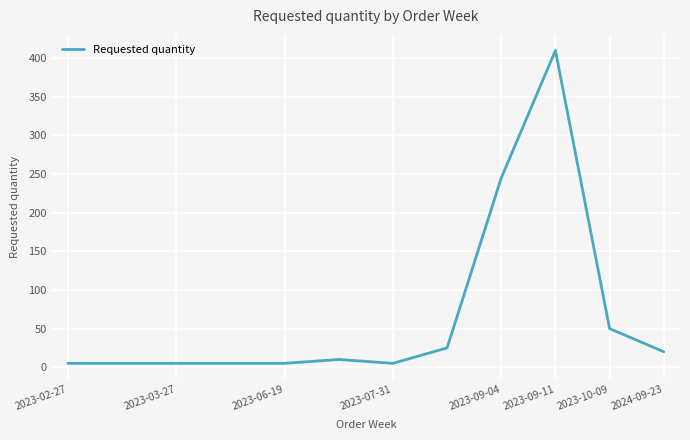

What is the maximum value shown in the chart?

410